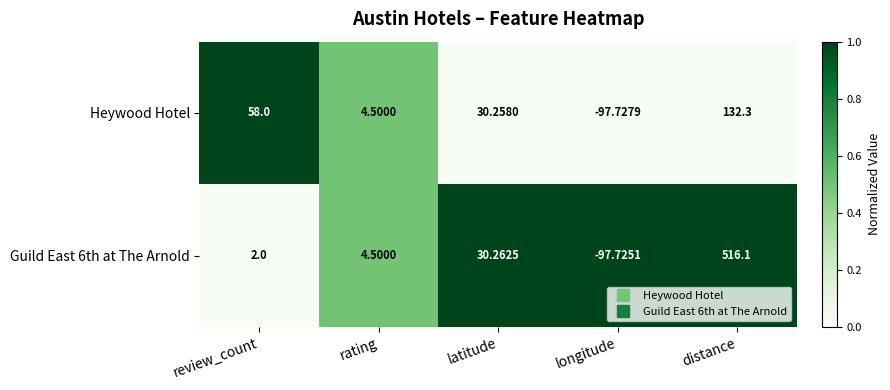

At which label does Heywood Hotel first exceed 30?

review_count